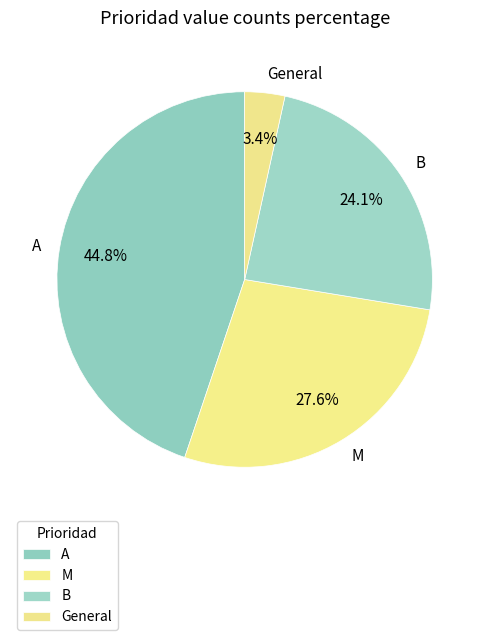

What percentage is the A slice, to the nearest percent?

45%